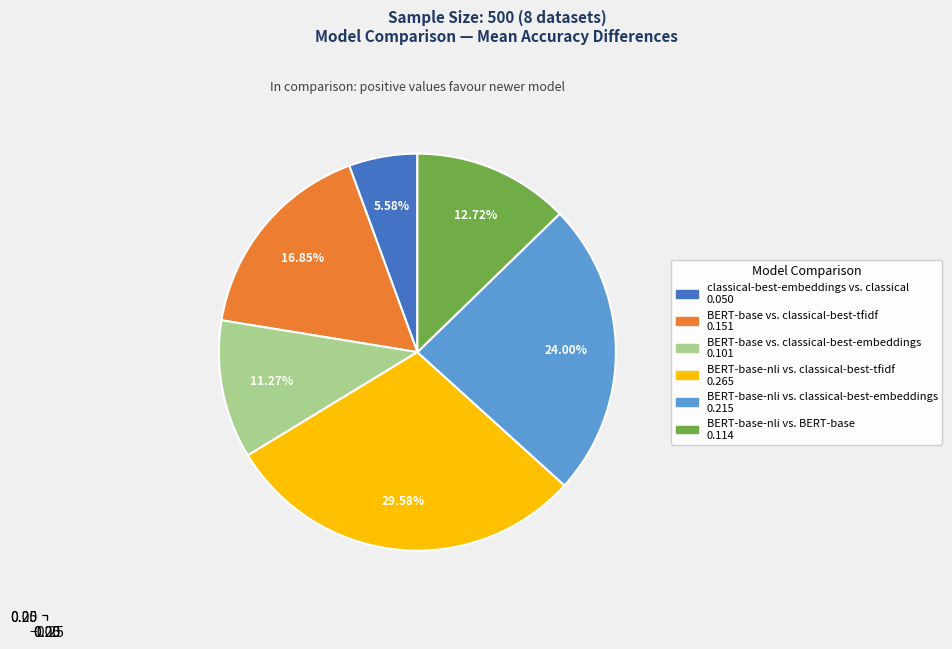

Is there a majority slice in this chart?

No